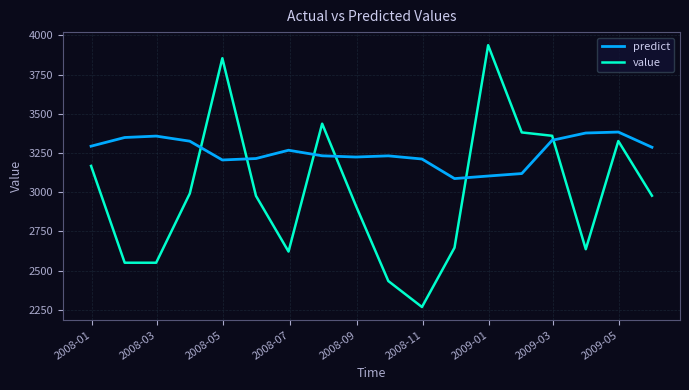

Which series has the largest total across all categories?

predict